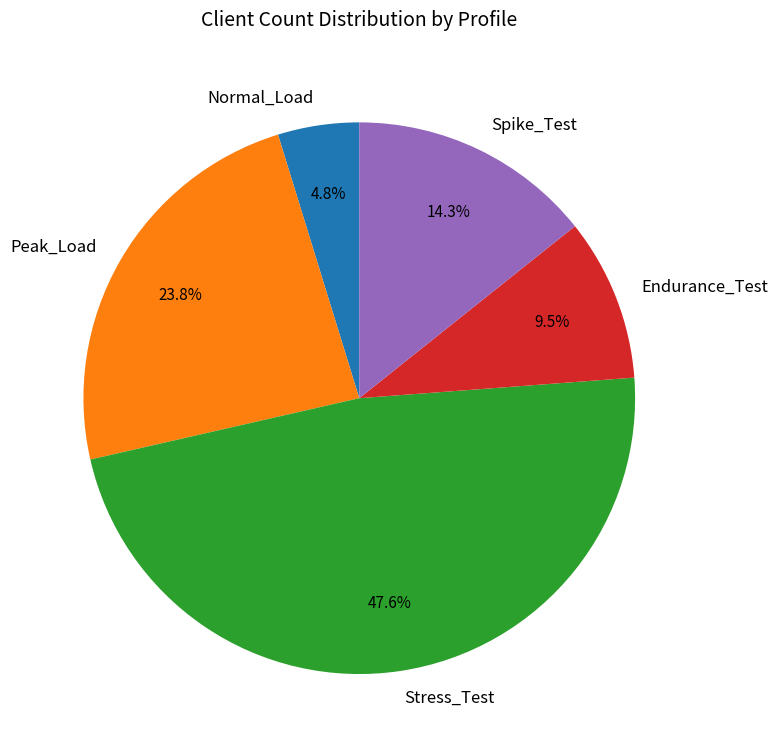

Which category has the biggest portion of the pie?

Stress_Test